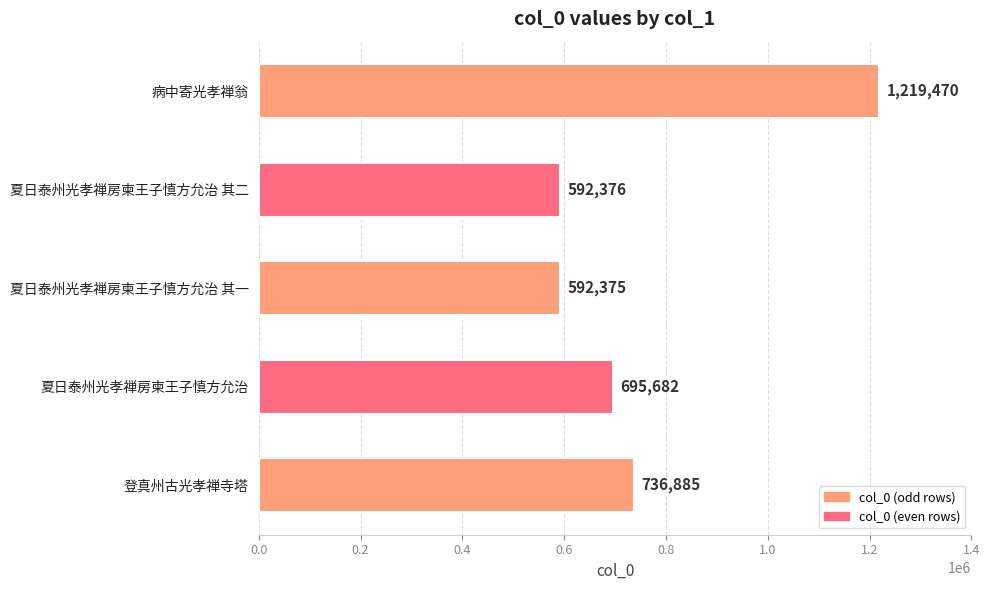

True or false: the data shows 695682 at 夏日泰州光孝禅房柬王子慎方允治.

True